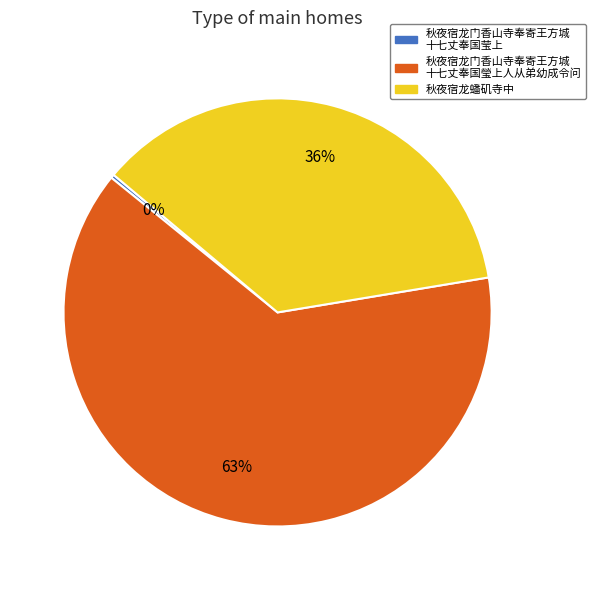

Is there any slice that represents more than half of the pie?

Yes